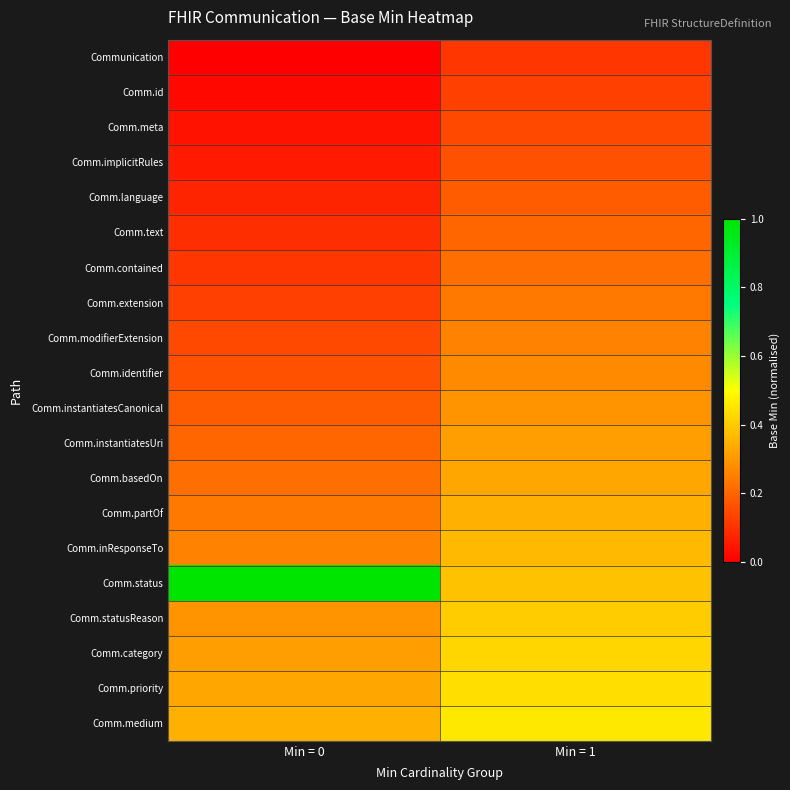

Which series has the largest range (max minus min)?

Comm.status